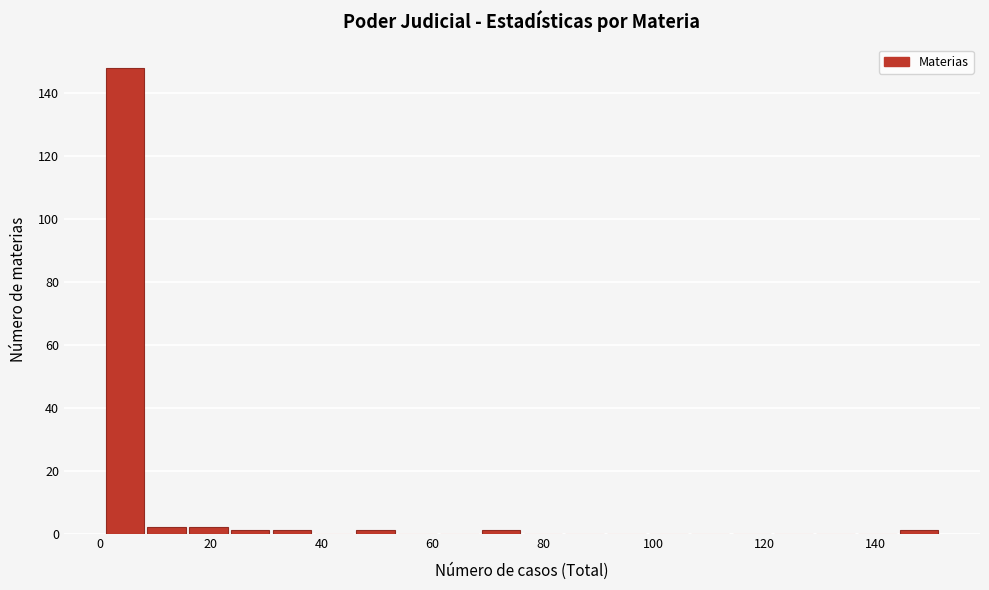

Read against the x-axis, roughly where is the centre of the tallest bar?

4